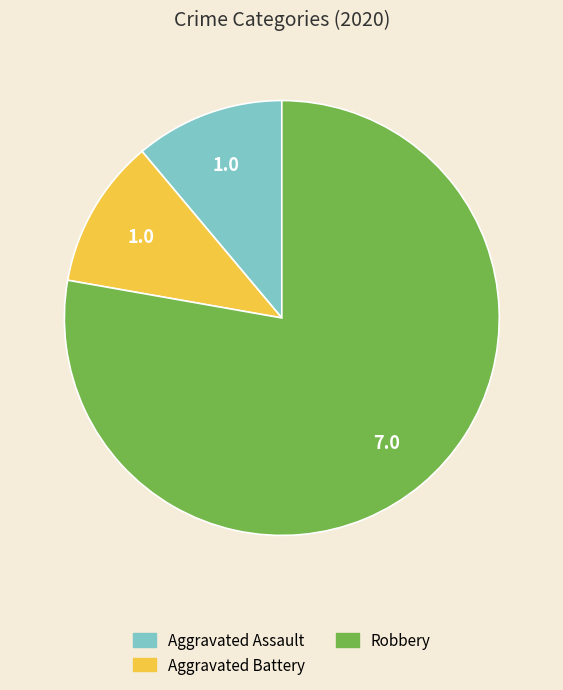

Is there a majority slice in this chart?

Yes